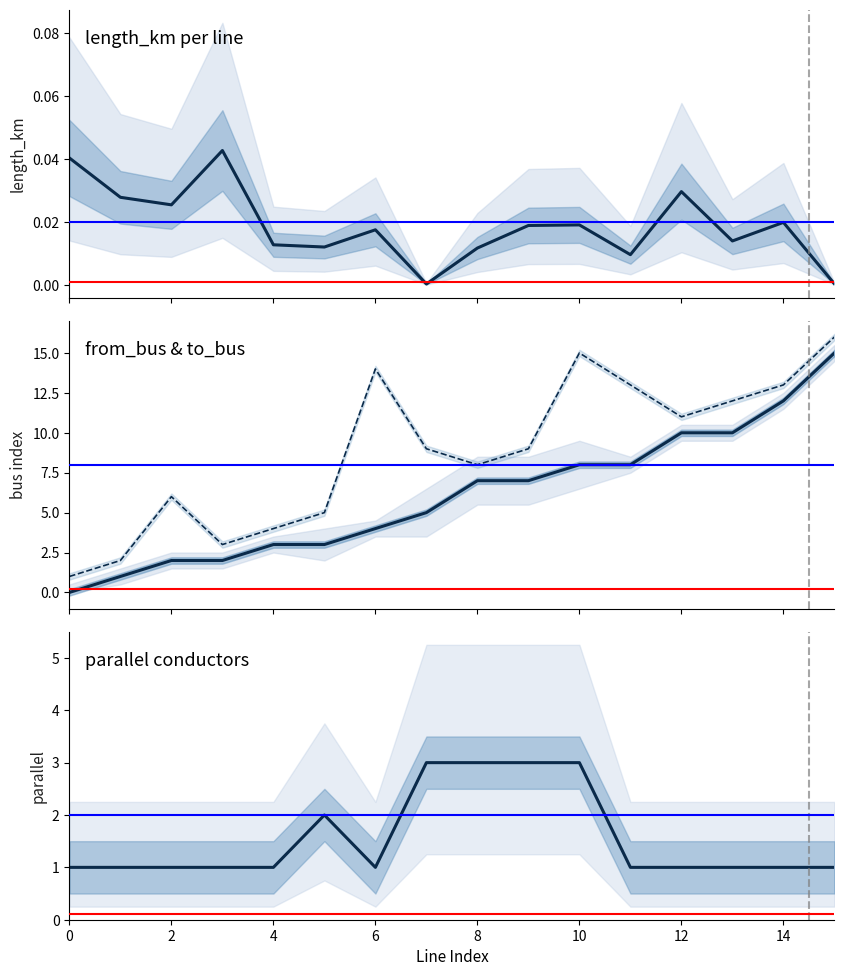

Which series ends up on top after the final intersection of from_bus and length_km?

from_bus